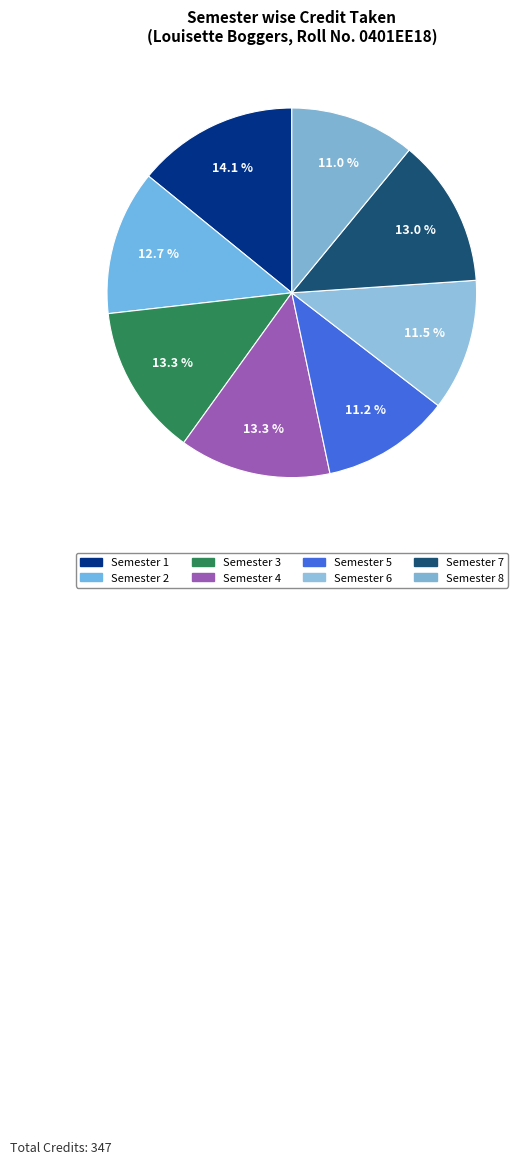

To the nearest percent, what is the combined percentage of Semester 3 and Semester 7?

26%